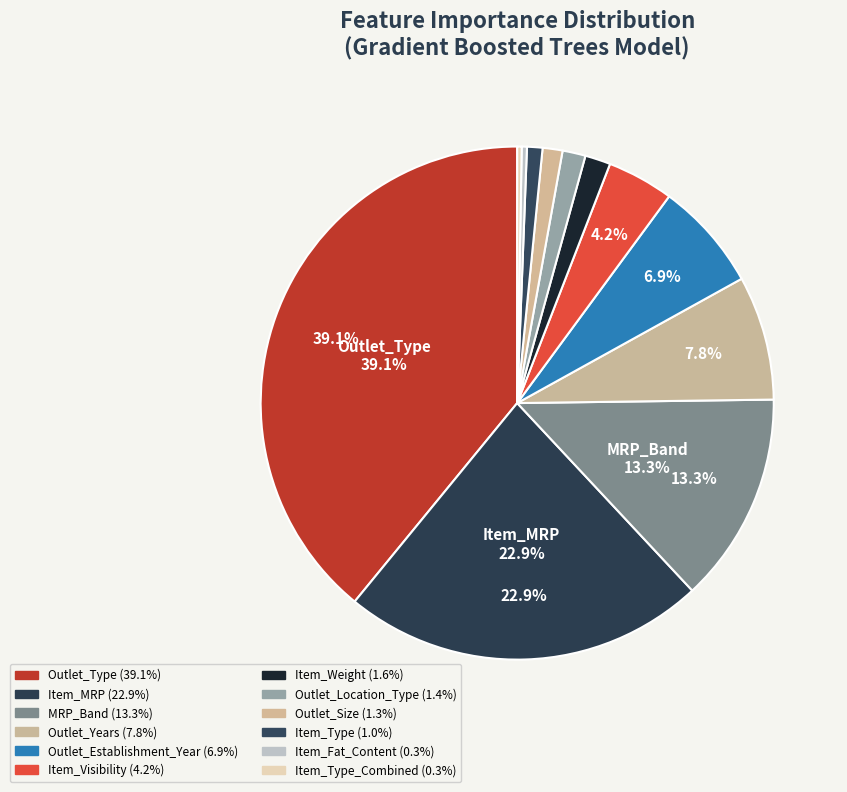

Count the number of slices in the pie.

12